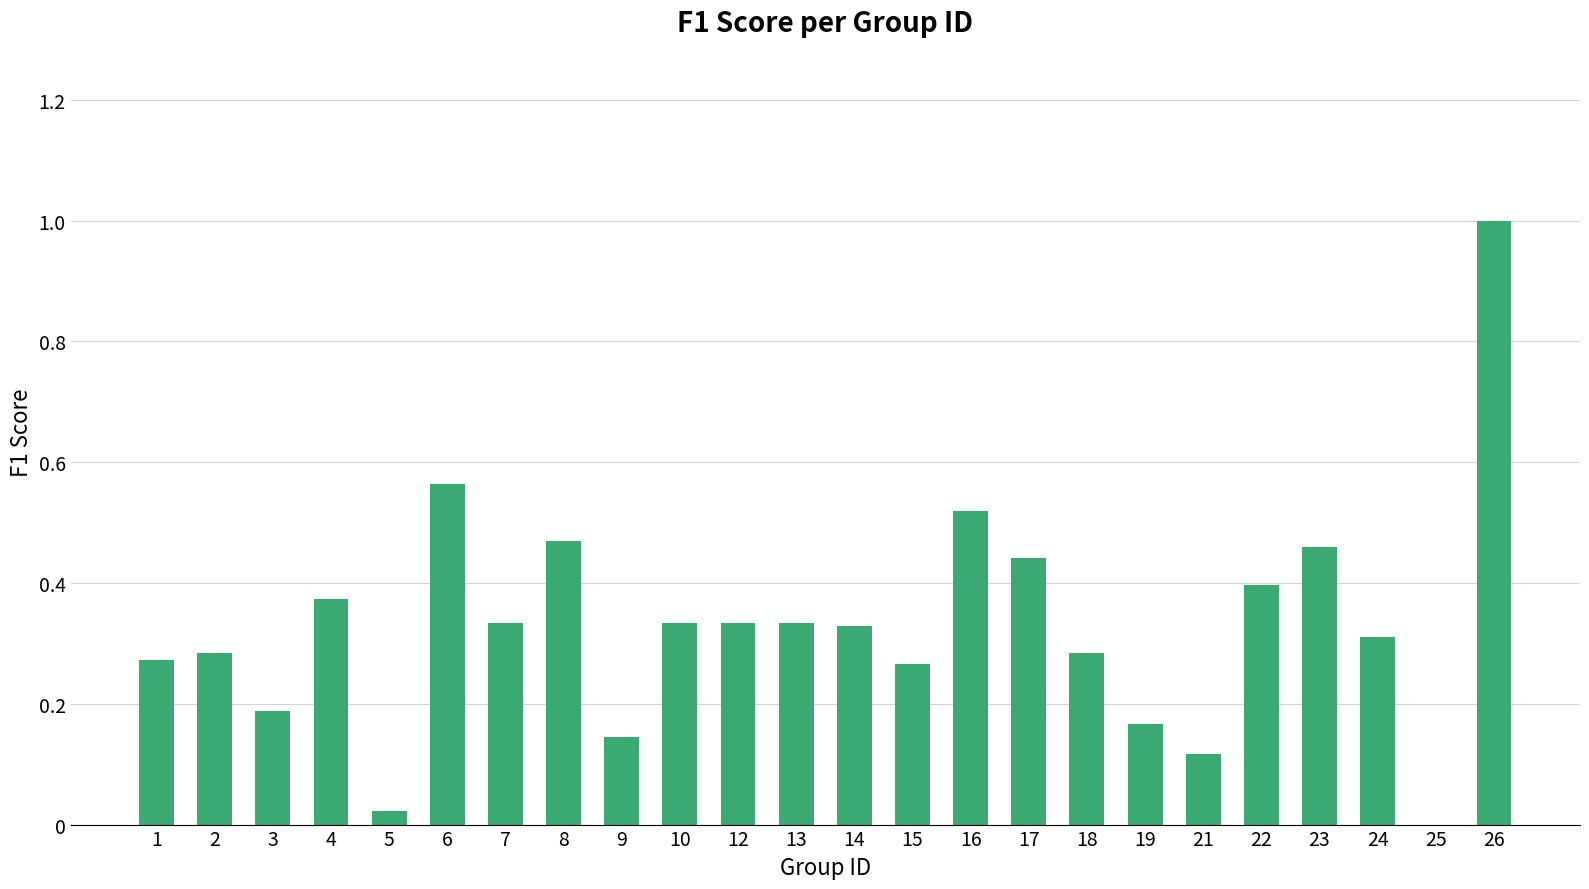

How many positive values are there?

23